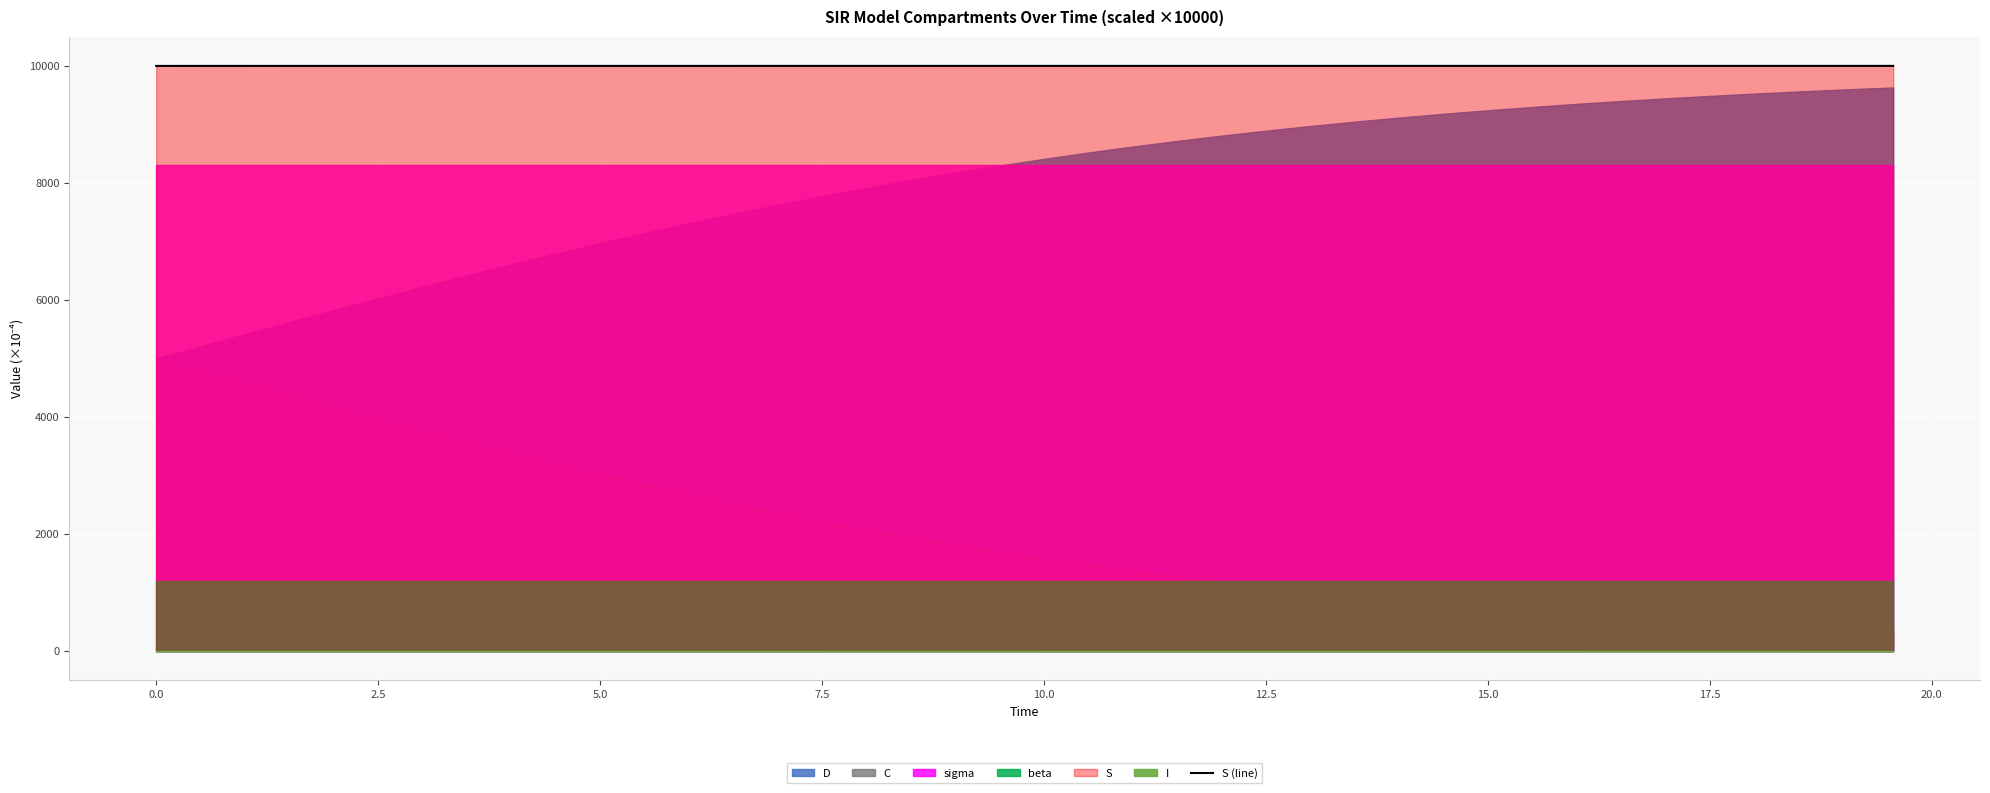

How many lines are shown in the chart?

1